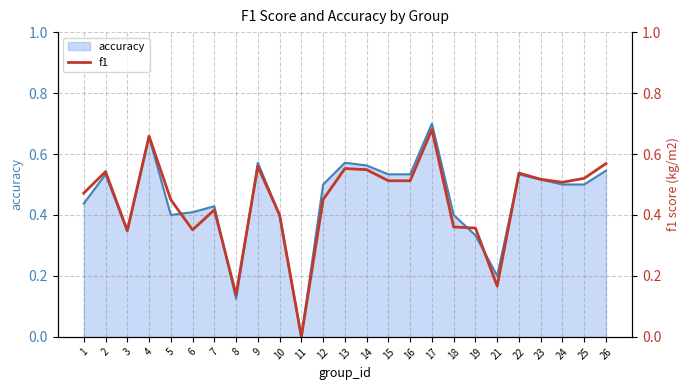

The chart shows a value of 0.7 at 4. True or false?

True